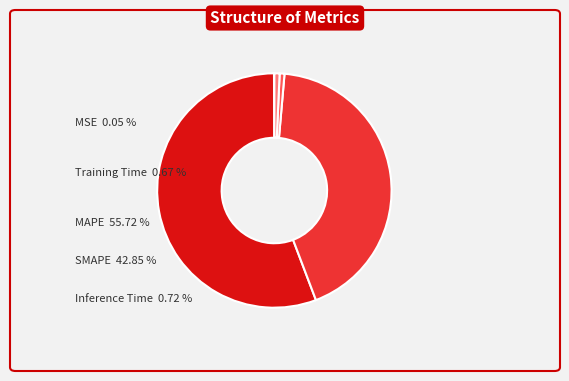

Which slice is the largest?

MAPE